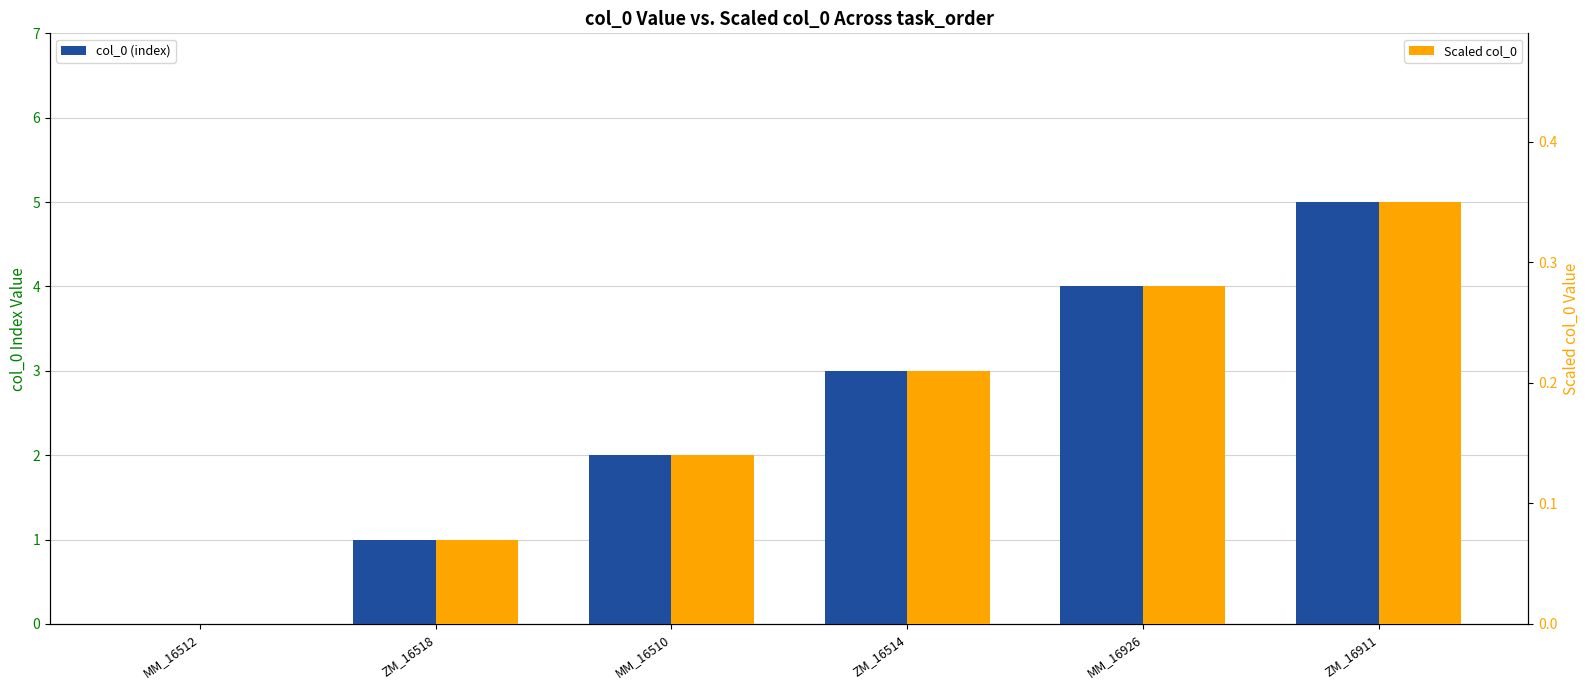

List the series in order of their peak value, highest first.

col_0 (index), Scaled col_0